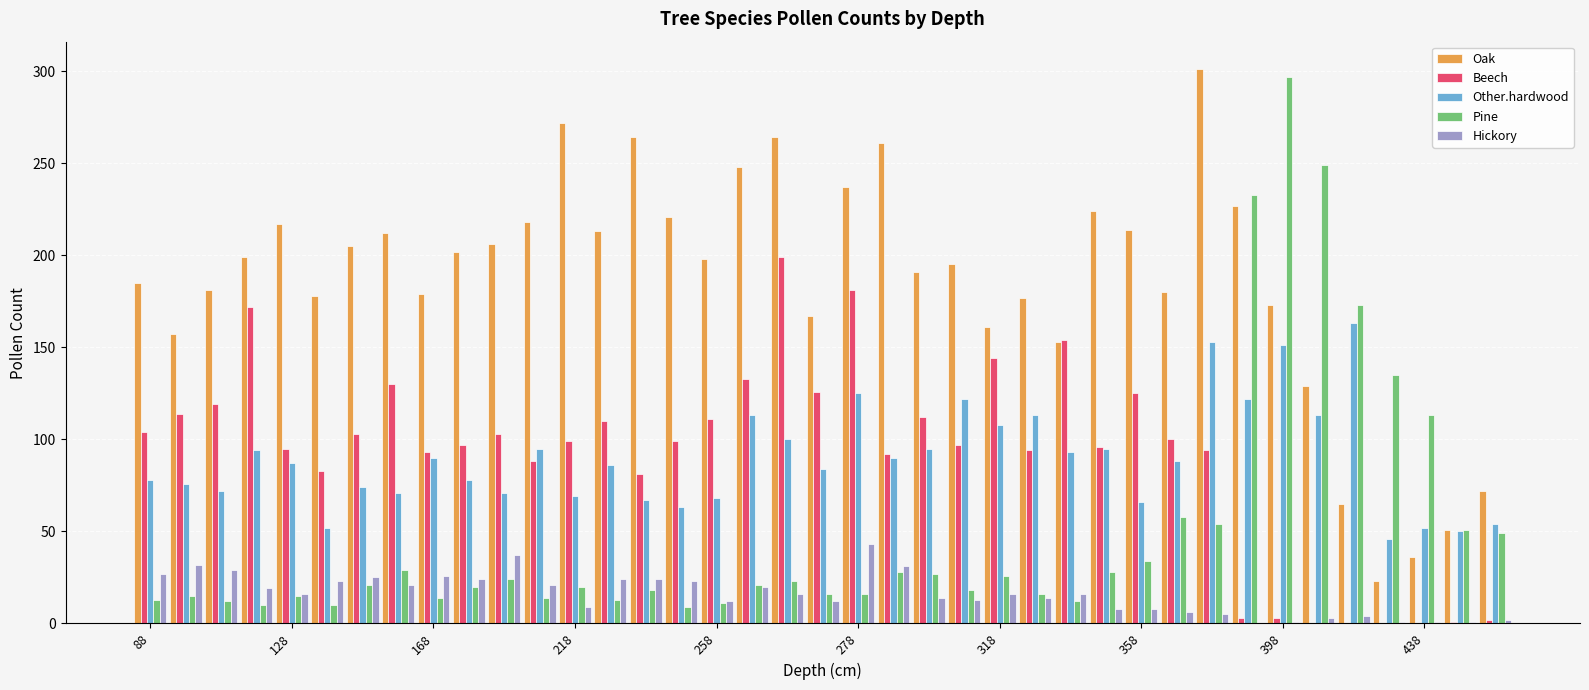

Which series has the largest total across all categories?

Oak